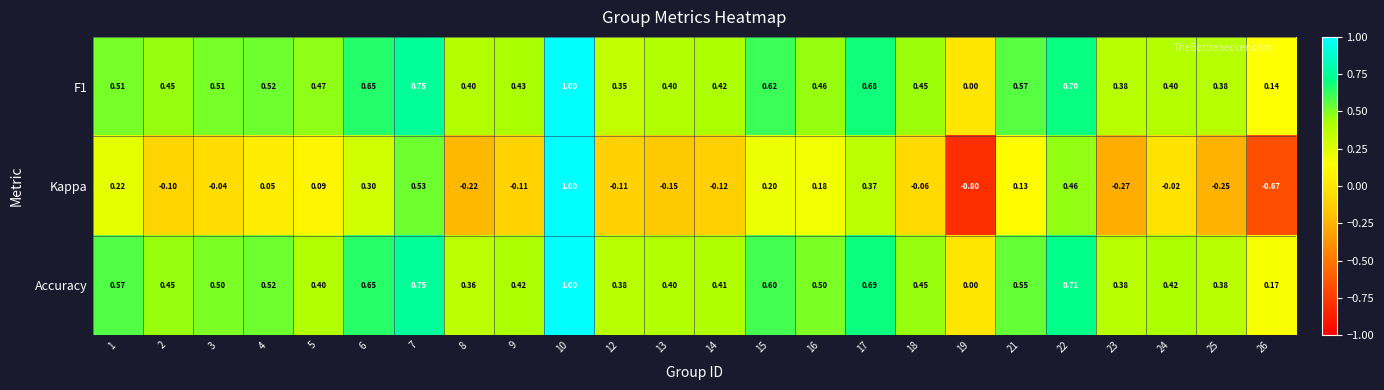

How many positive values does the F1 series have?

23